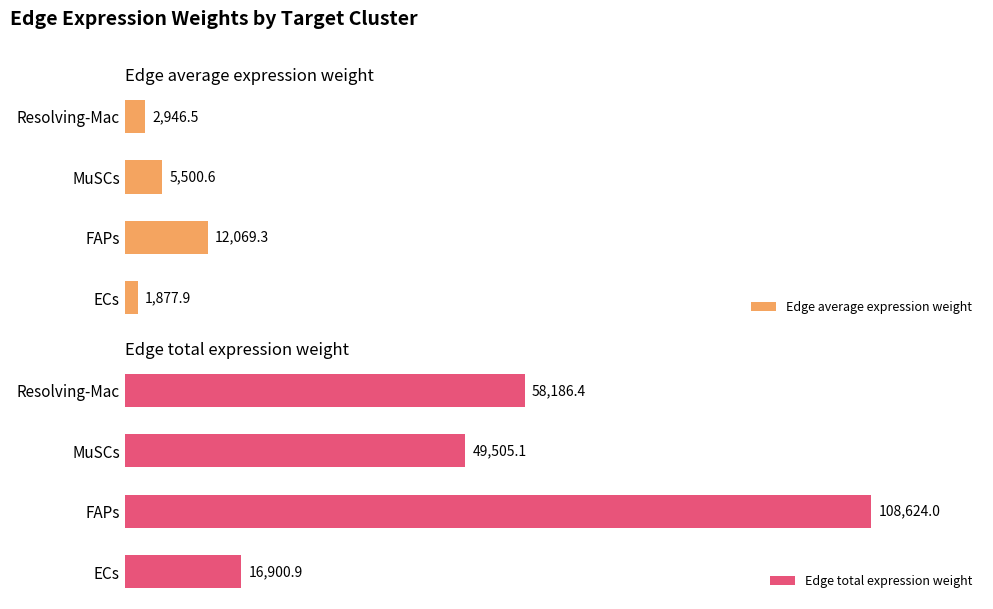

What is the average value of the Edge total expression weight series?

58304.1